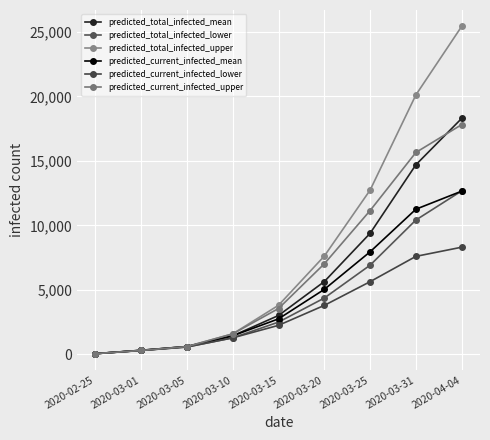

What is the maximum value shown in the chart?

25438